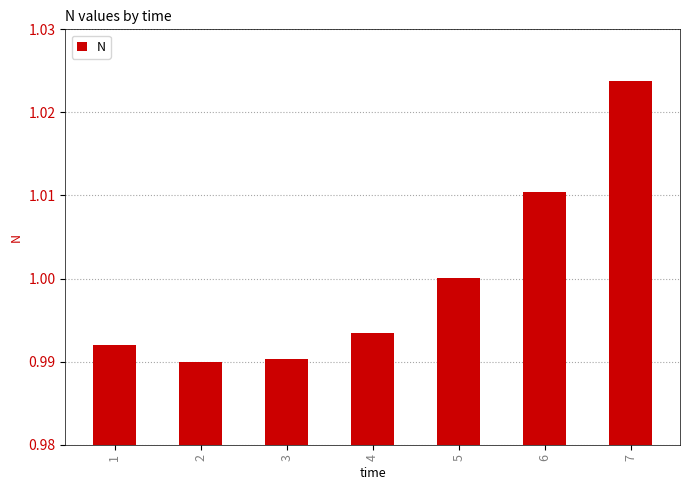

Between 7 and 6, which is larger?

7